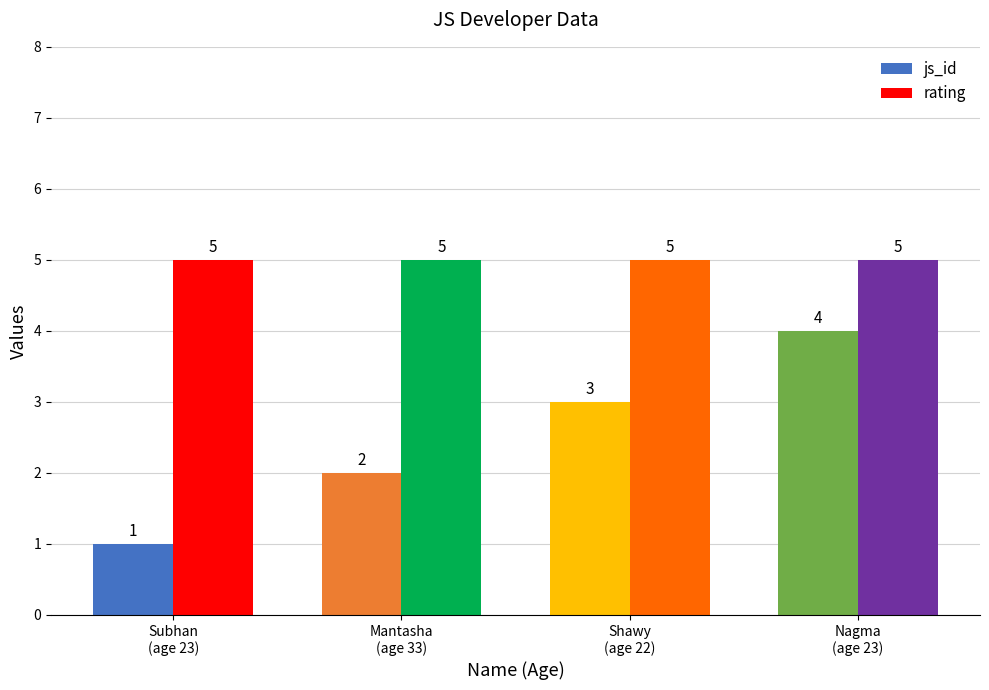

What is the label of the 4th bar from the left?

Nagma
(age 23)